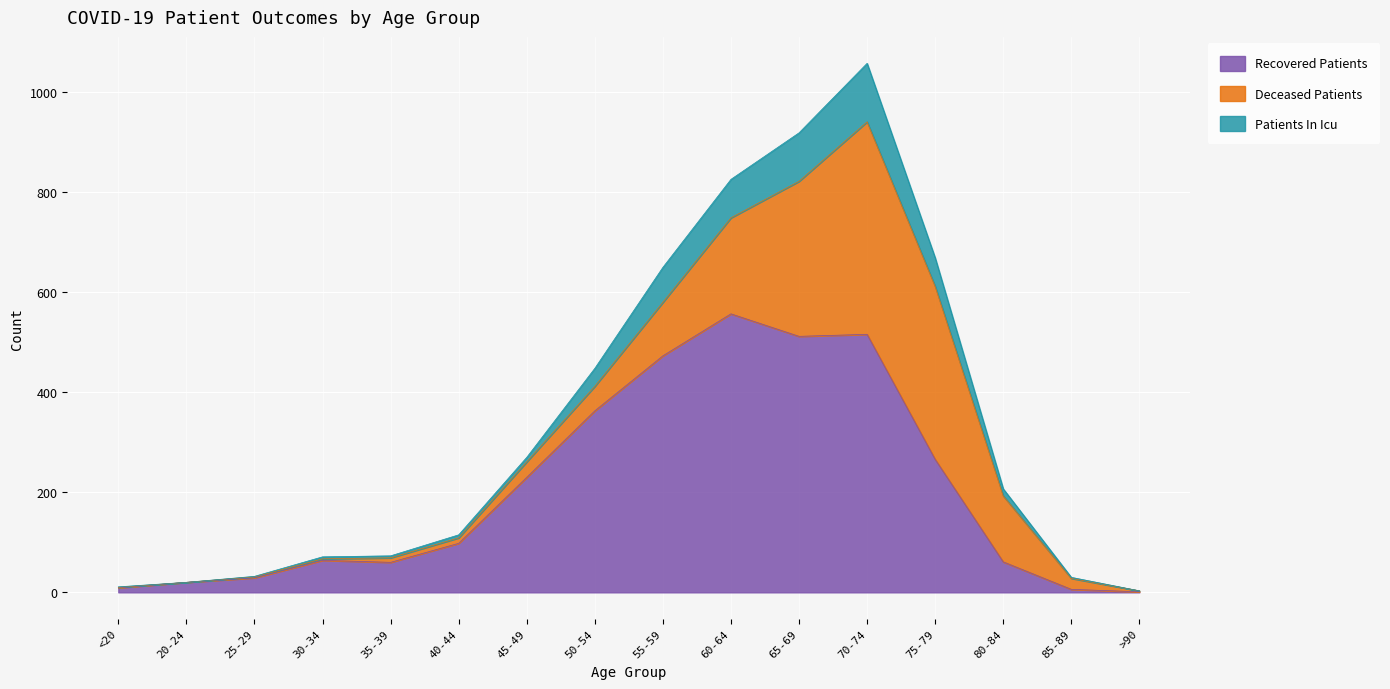

Where does the patients_in_icu series first go above 207?

45-49